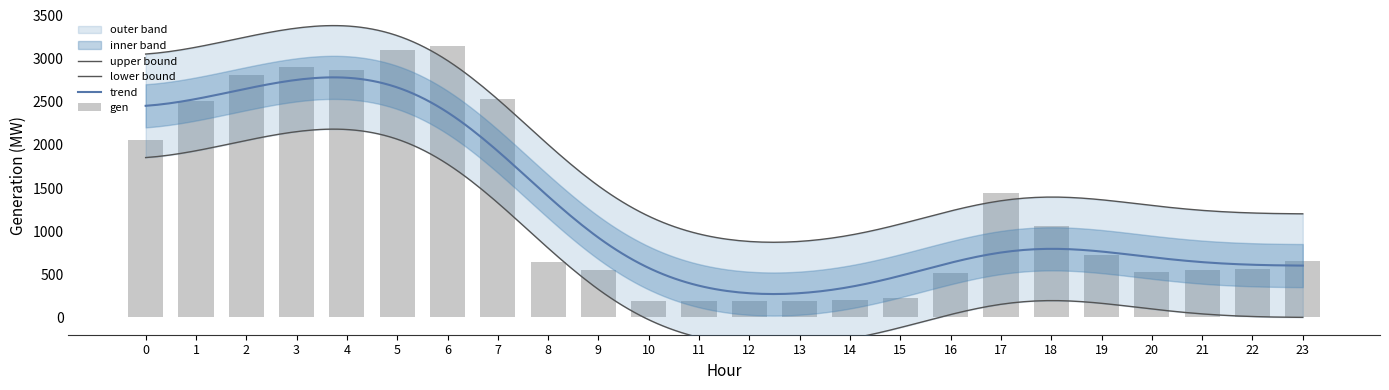

What is the sum of the values at 6 and 18?

4206